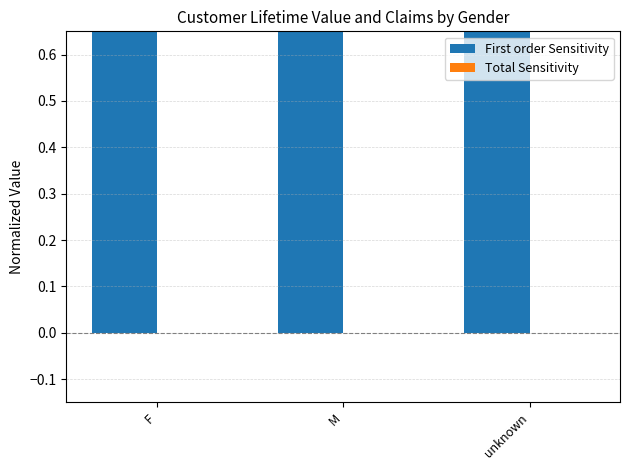

Reading left to right, transcribe all the data shown in this chart.

First order Sensitivity: F=0.8	M=1.0	unknown=0.7
Total Sensitivity: F=0.0	M=0.0	unknown=0.0